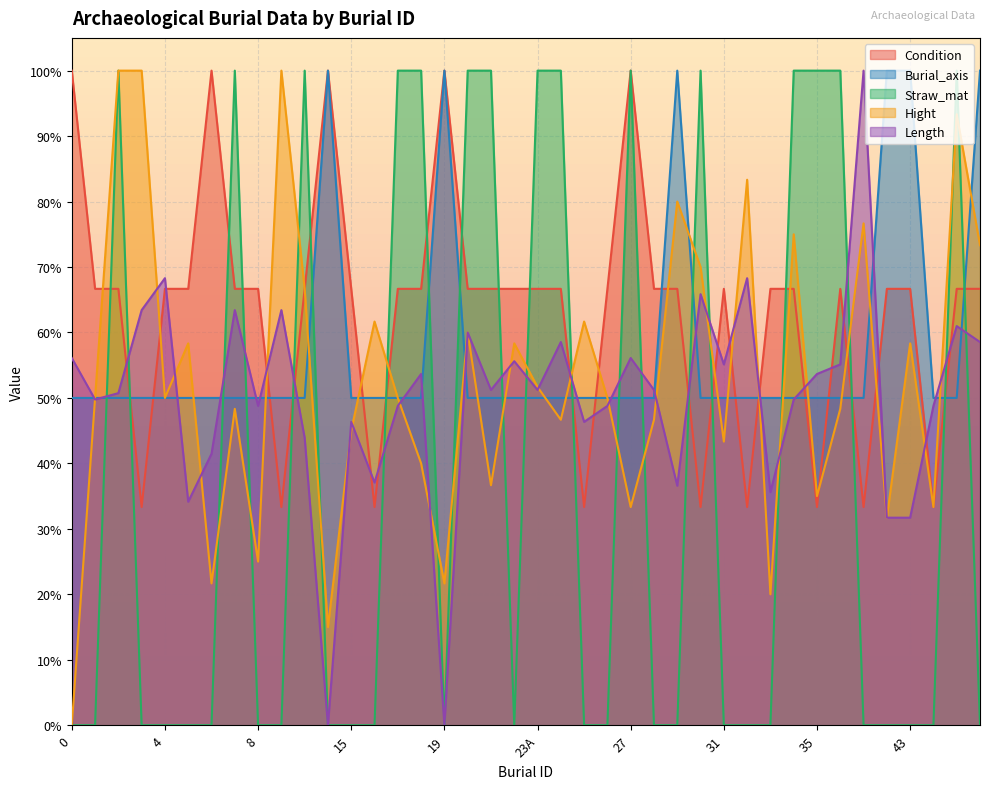

After their last crossing, which series has the higher values: Condition or Burial_axis?

Burial_axis